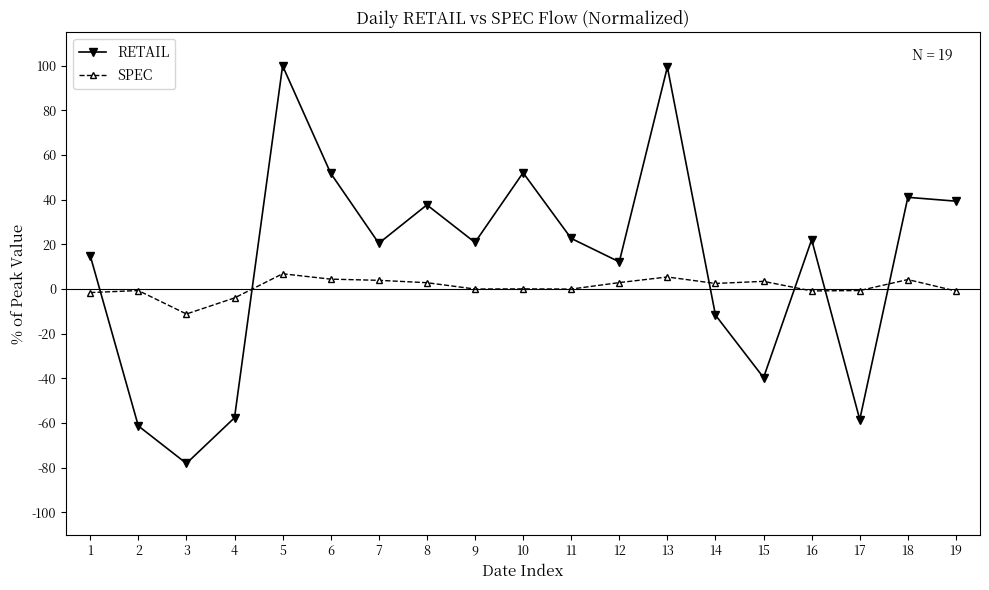

Does the chart have visible grid lines?

No